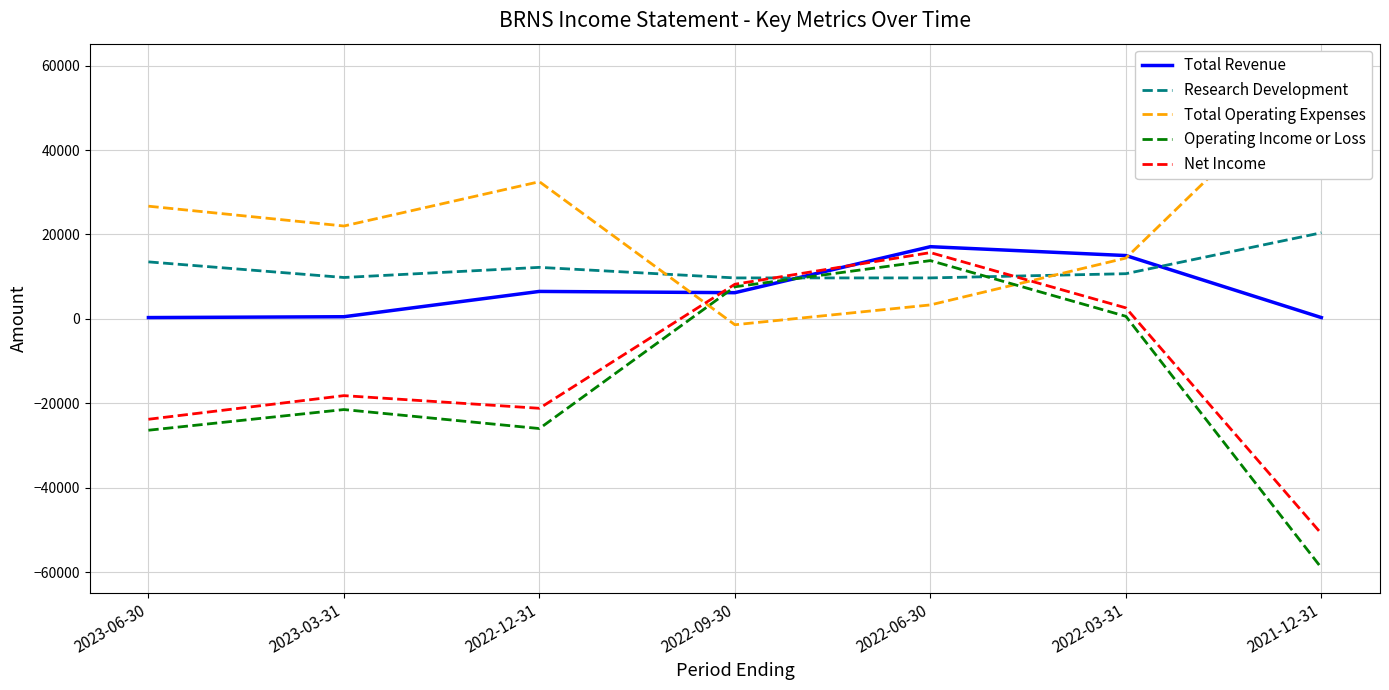

True or false: Total Operating Expenses and Operating Income or Loss intersect in this chart.

True